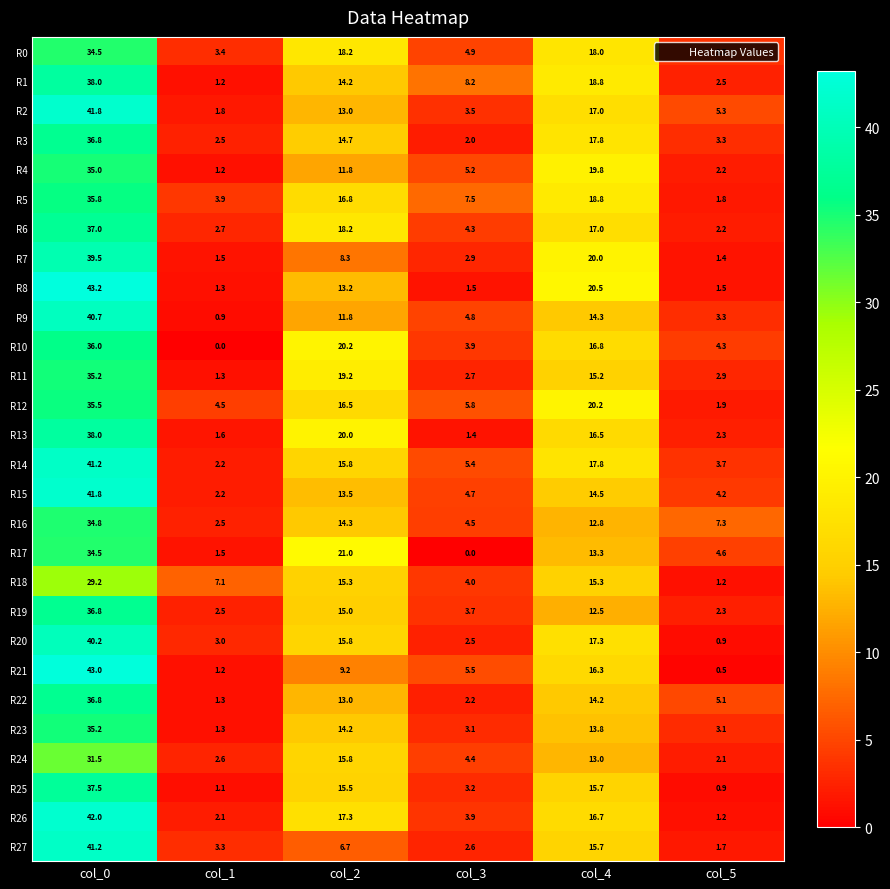

Which series has the largest total across all categories?

R14